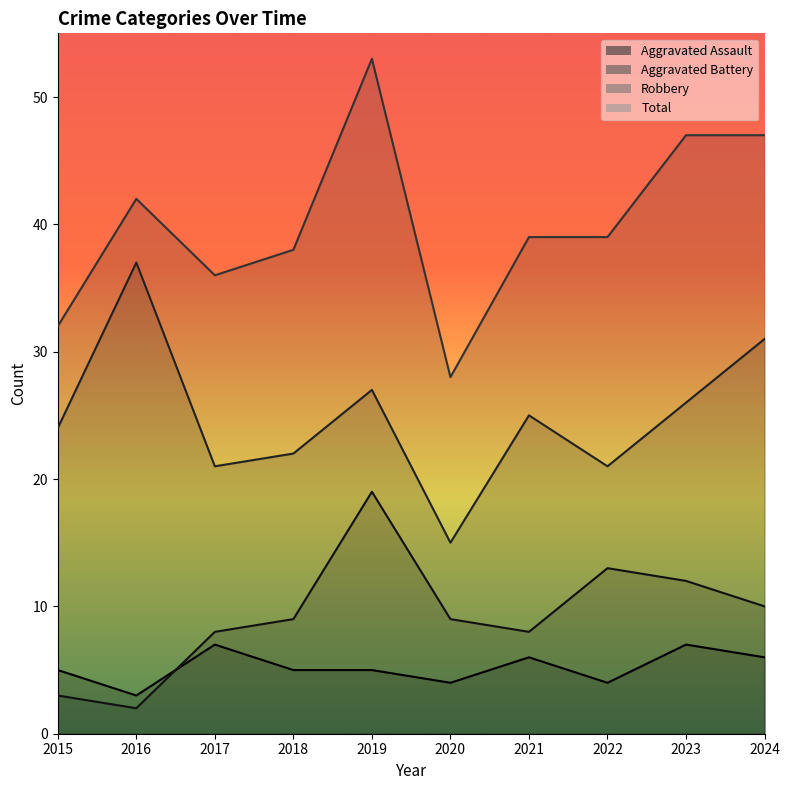

True or false: Total and Aggravated Battery cross at least once.

False